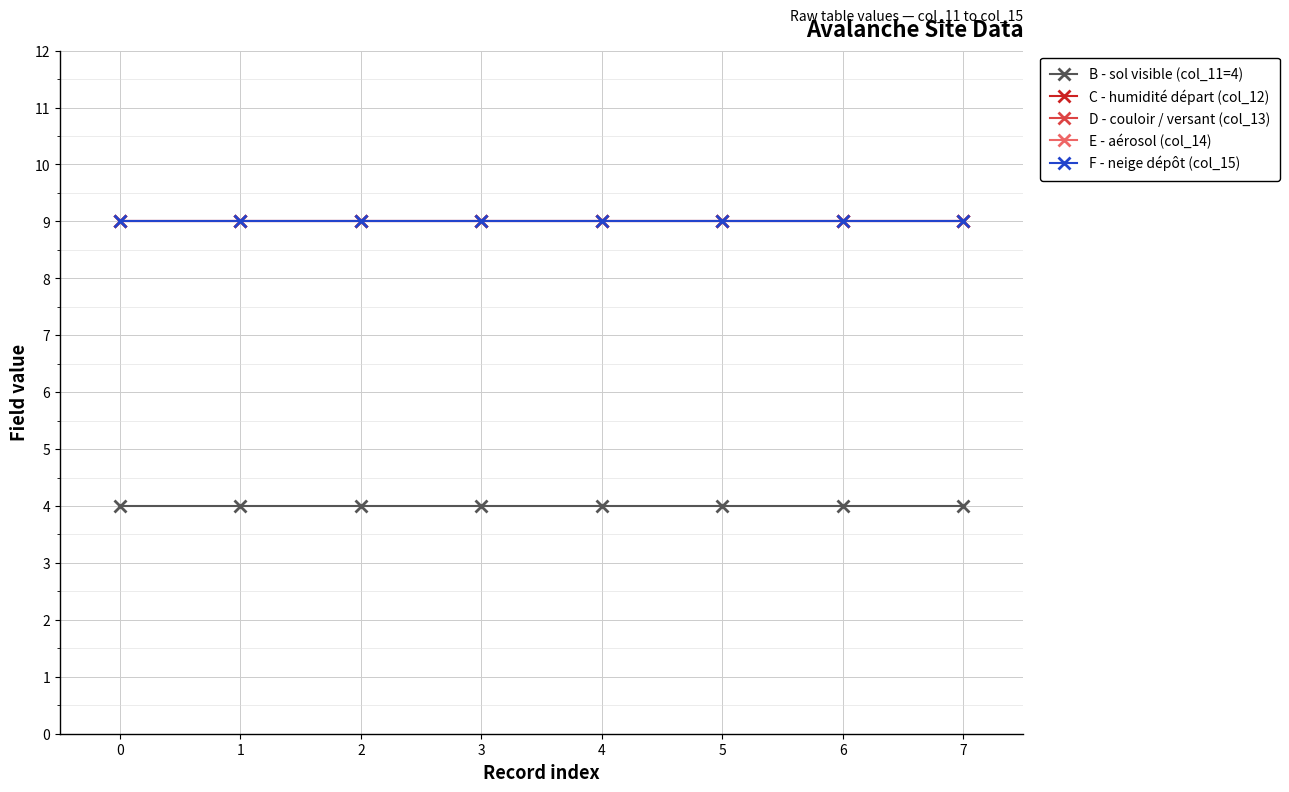

Which series has the largest total across all categories?

C - humidité départ (col_12)